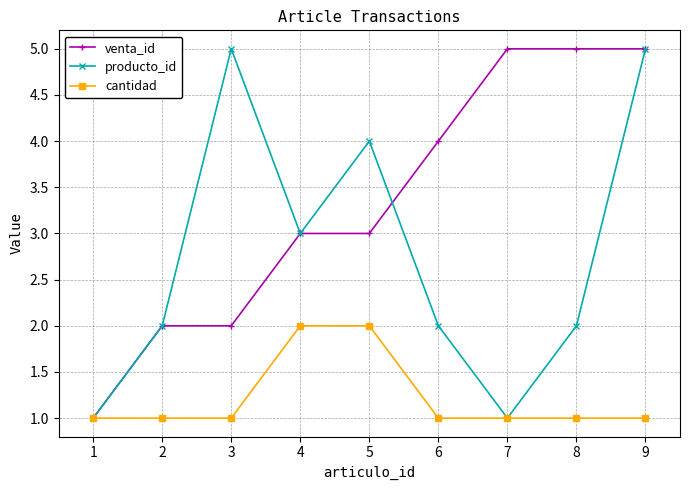

What is the greatest value displayed?

5